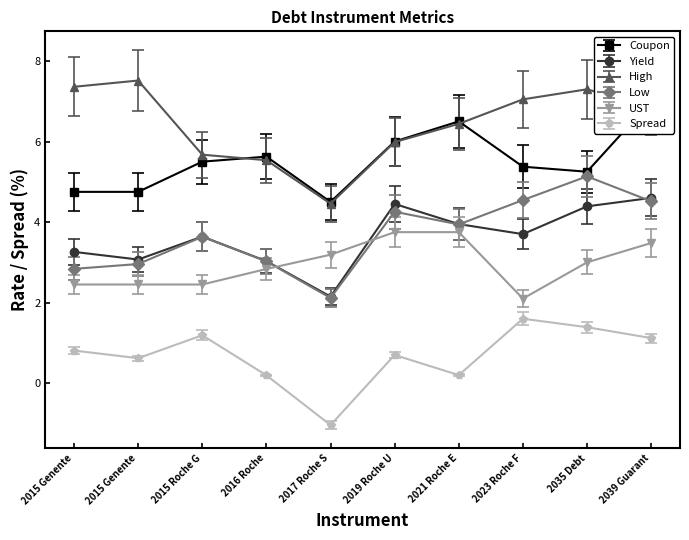

In Spread, how many points are higher than both neighbors (excluding endpoints)?

3